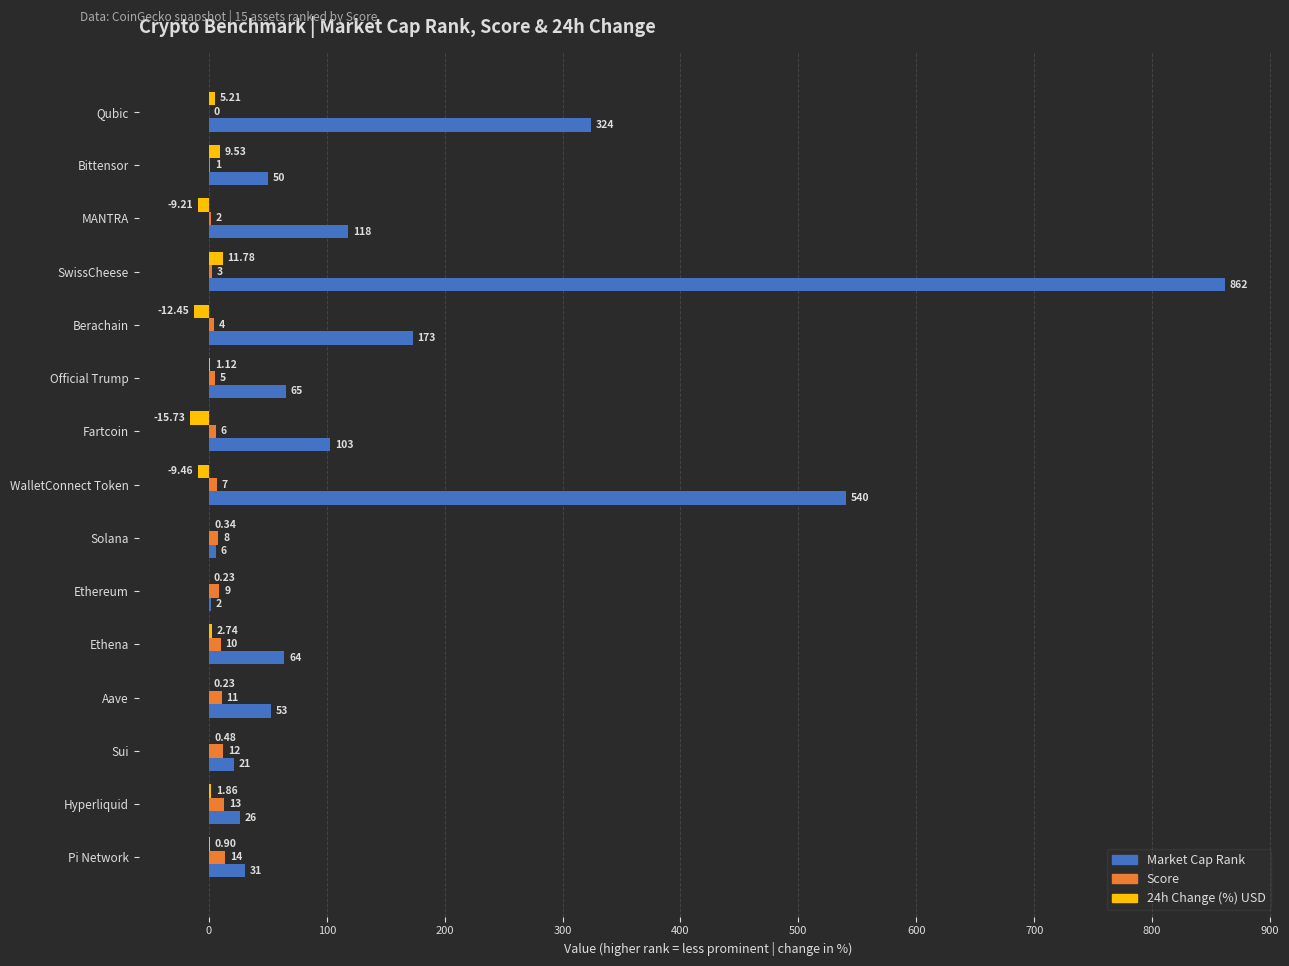

What are all the series names shown in the legend?

Market Cap Rank, Score, 24h Change (%) USD